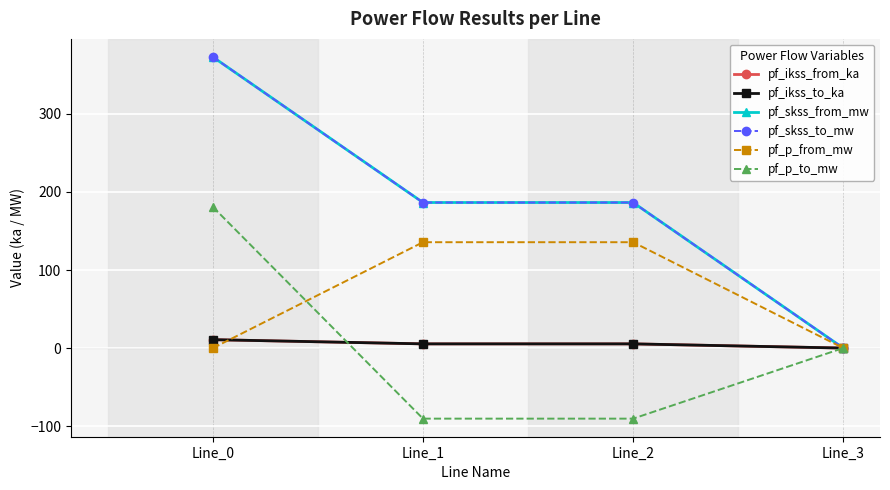

Is this an area chart (filled region under the line)?

No